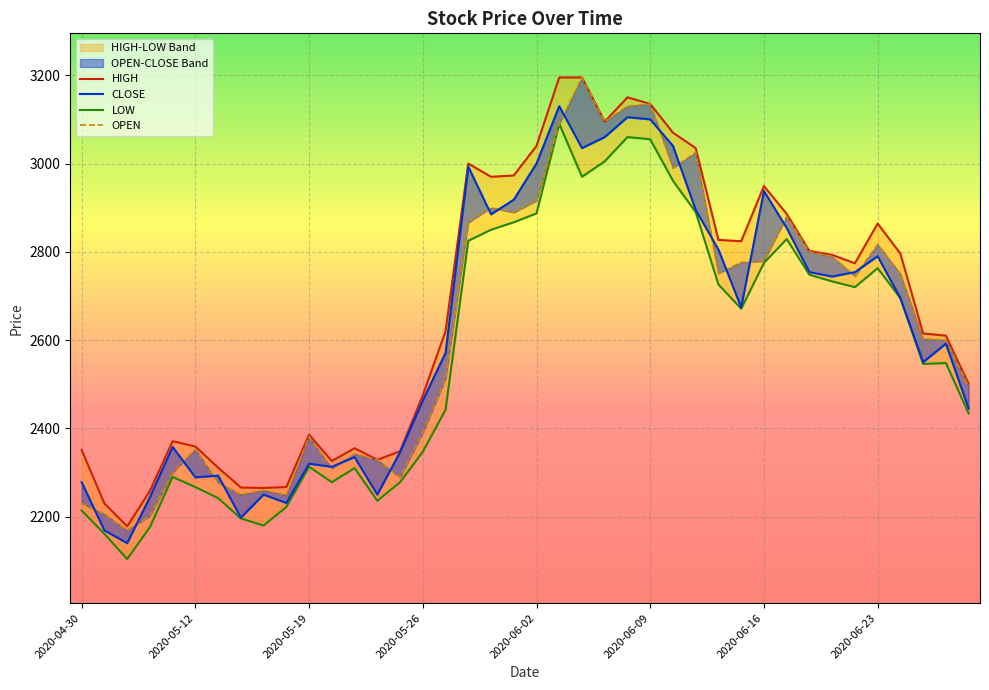

At 2020-05-26, list the series in order from largest to smallest.

HIGH, CLOSE, OPEN, LOW